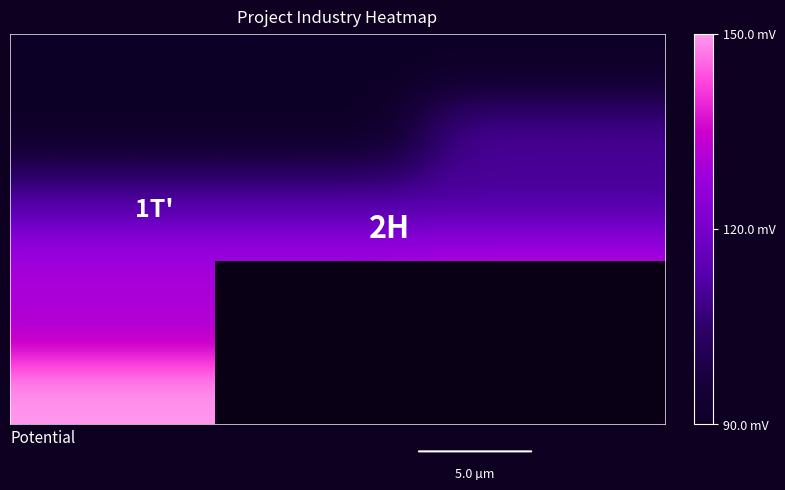

What is the minimum value shown in the chart?

90.0